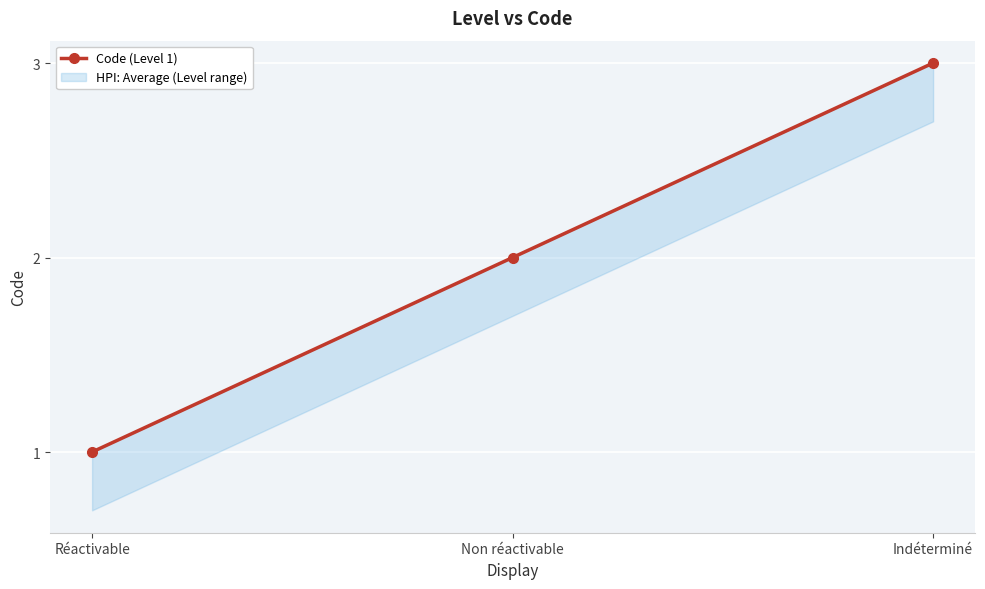

At which label is the value closest to 2?

Non réactivable